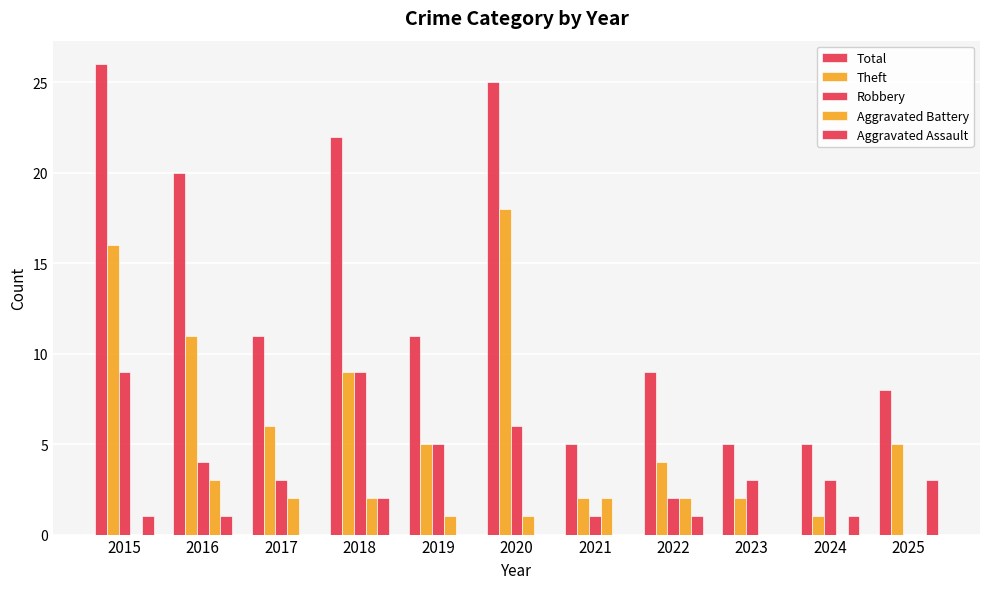

What is the value of the Robbery bar at the 10th from the left?

3